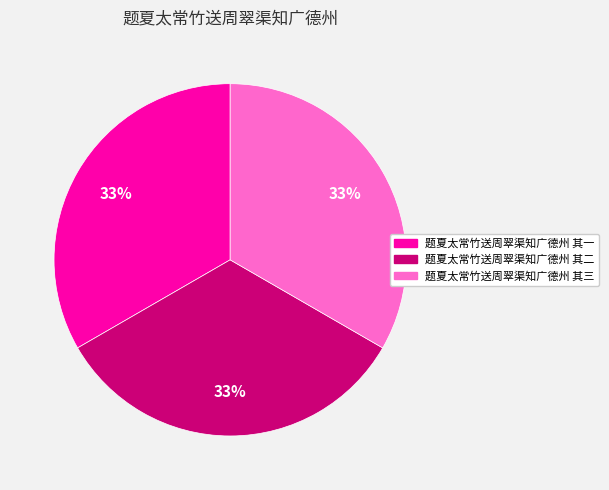

To the nearest percent, what is the combined percentage of 题夏太常竹送周翠渠知广德州 其二 and 题夏太常竹送周翠渠知广德州 其三?

67%